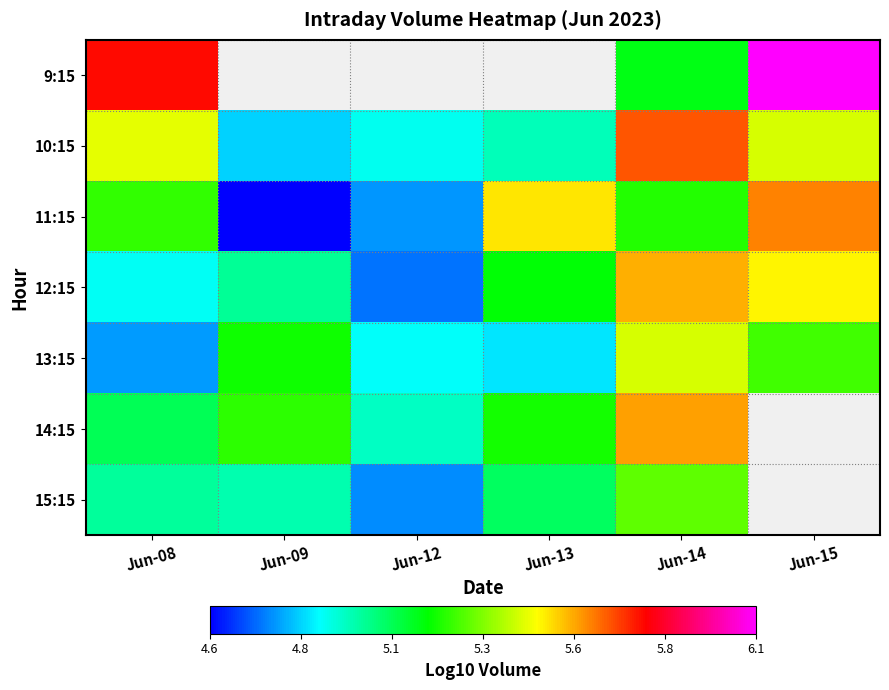

Read the 13:15 value at Jun-12.

4.9